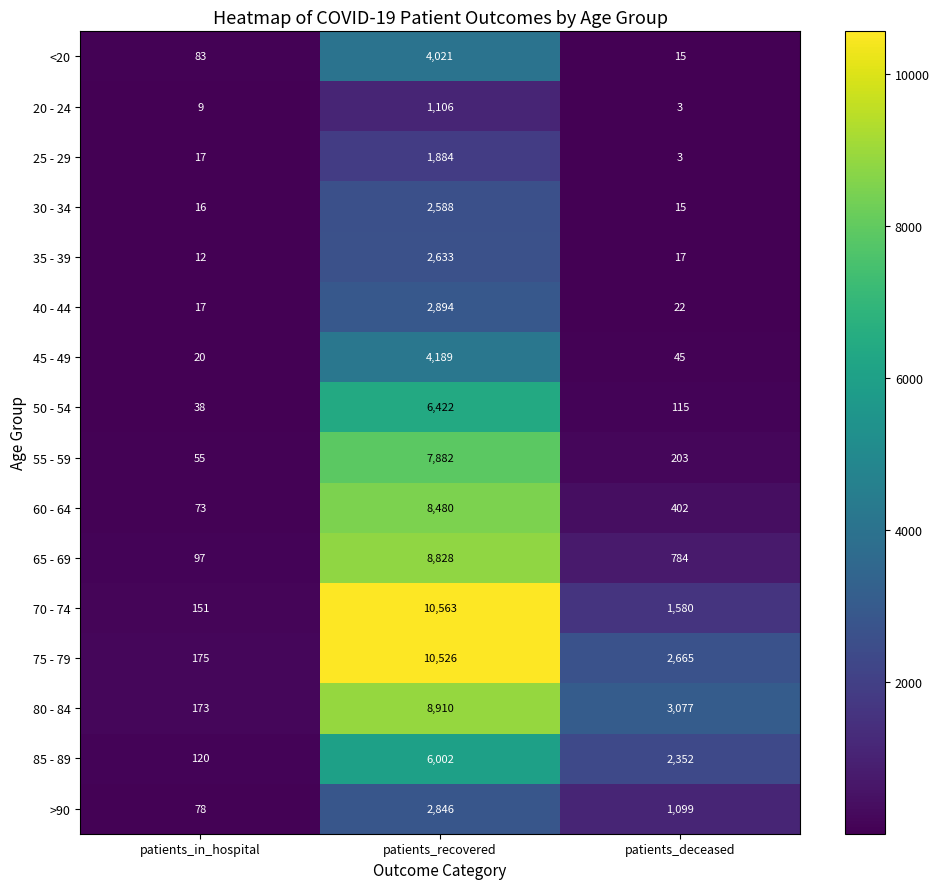

What is the greatest value displayed?

10563